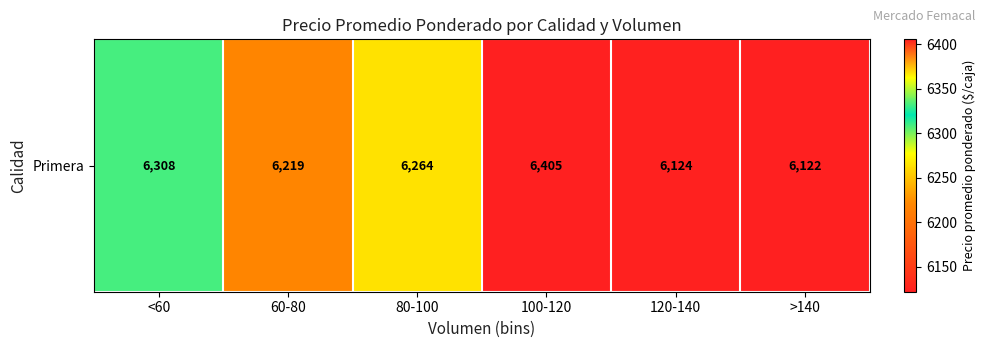

Approximately how many times larger is the value at >140 compared to 80-100?

1.0